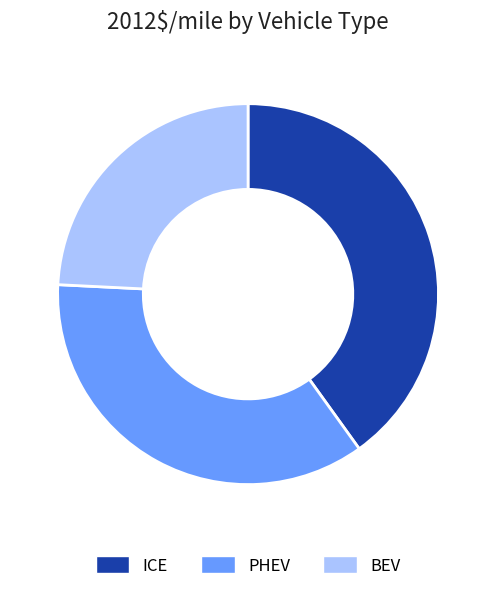

What is the smallest slice in the pie chart?

BEV